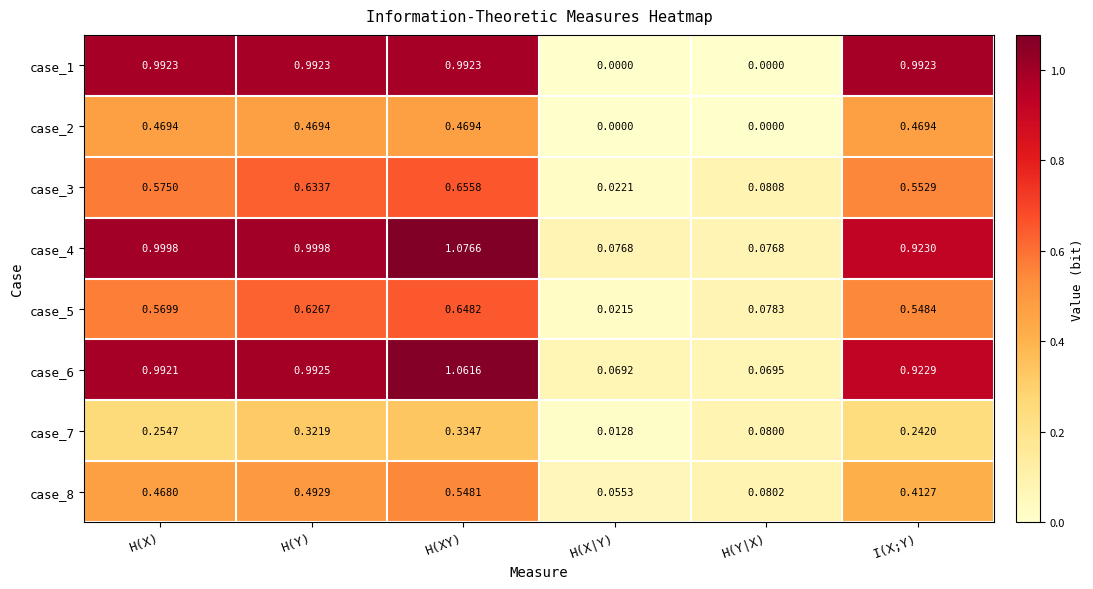

Where is case_6 nearest to the value 0?

H(X|Y)